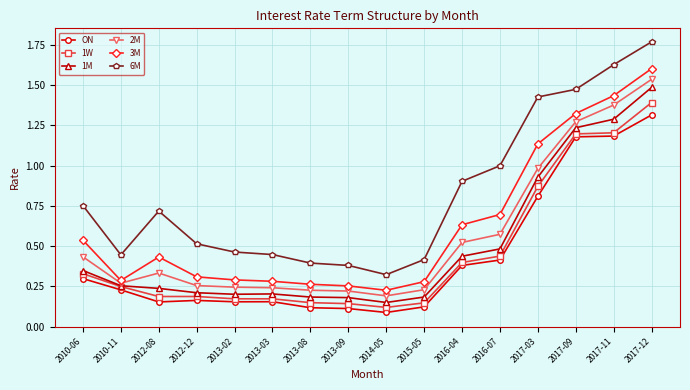

Which series has the widest spread of values?

6M